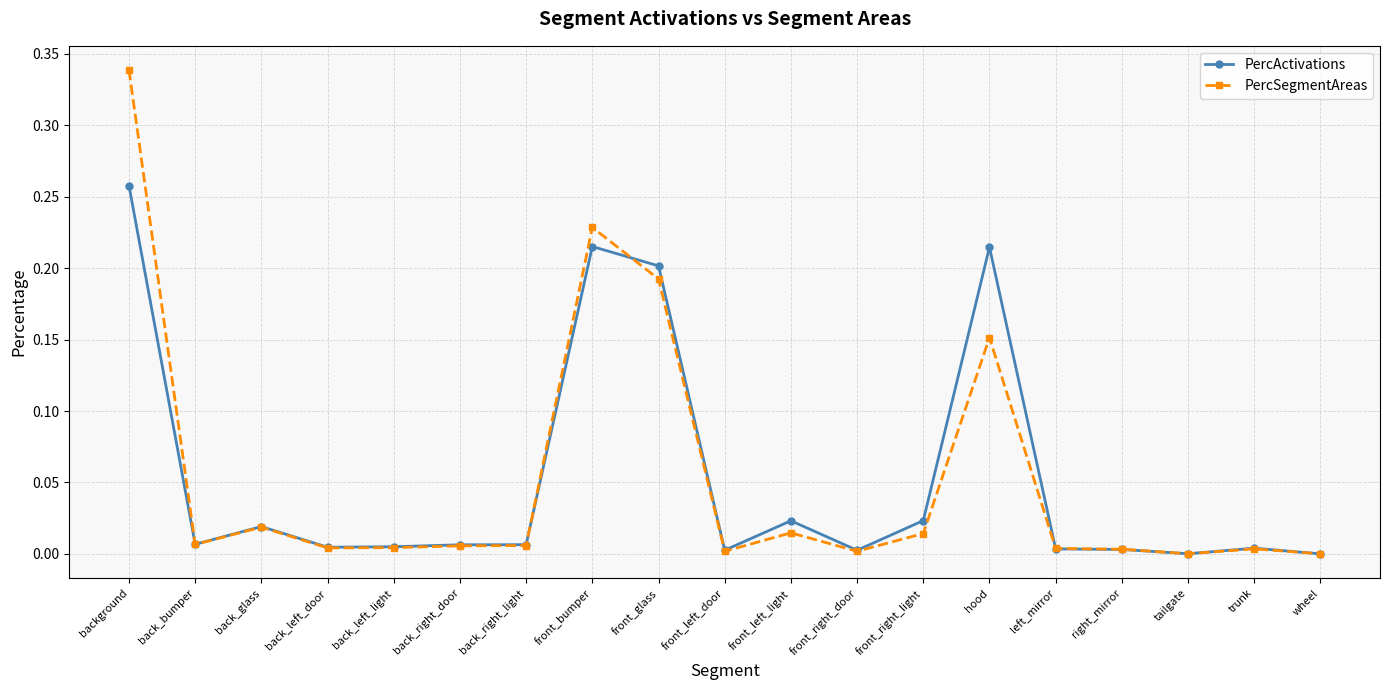

The PercSegmentAreas series shows 0.0 at back_bumper. True or false?

True